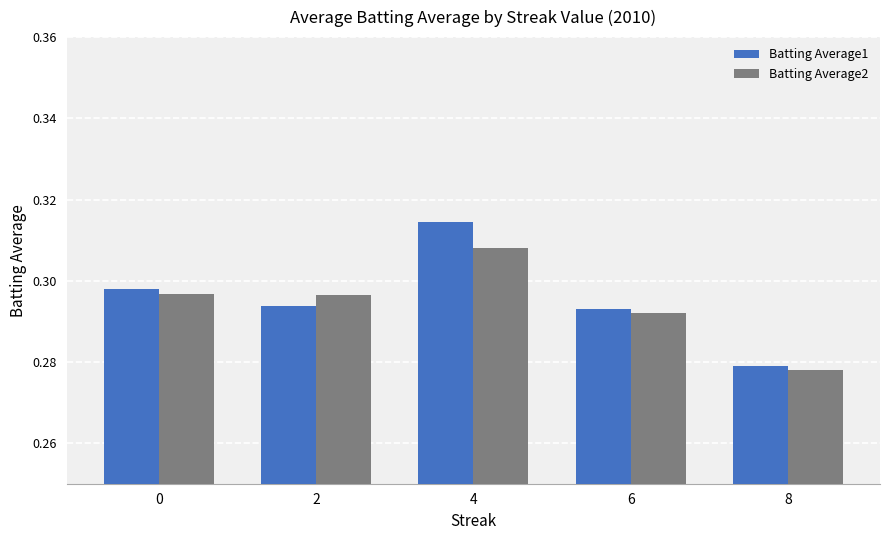

List the series in order of their overall mean, highest first.

Batting Average1, Batting Average2